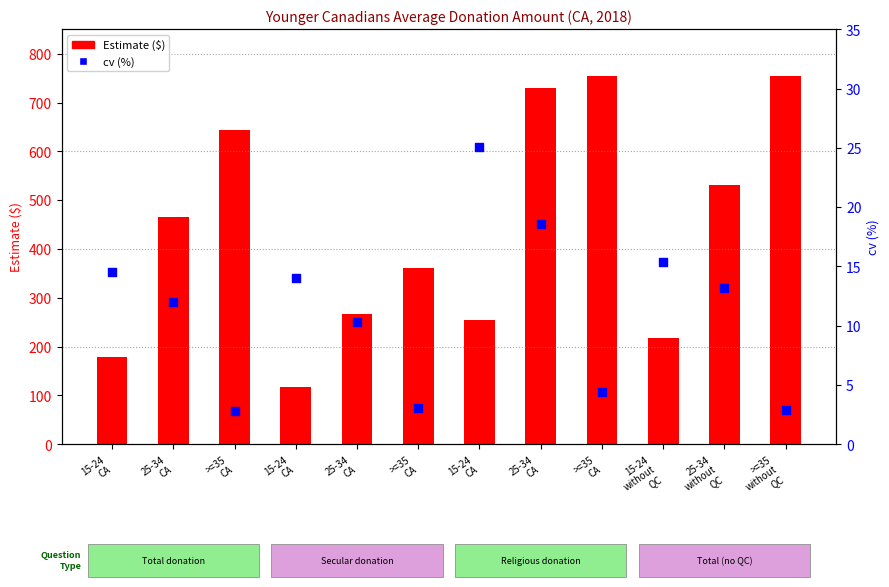

Which series has the largest Y range (max minus min)?

Estimate ($)